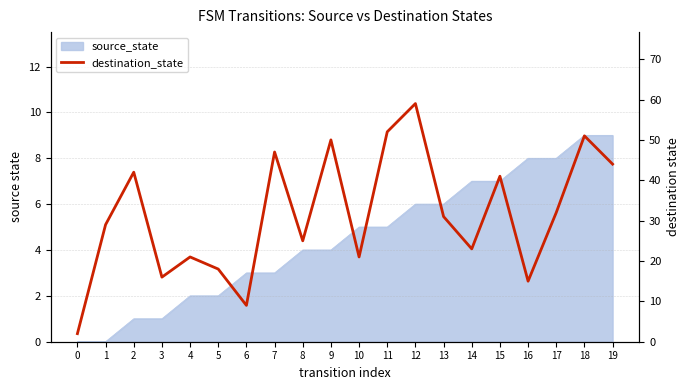

What is the difference between the maximum and minimum values?

57